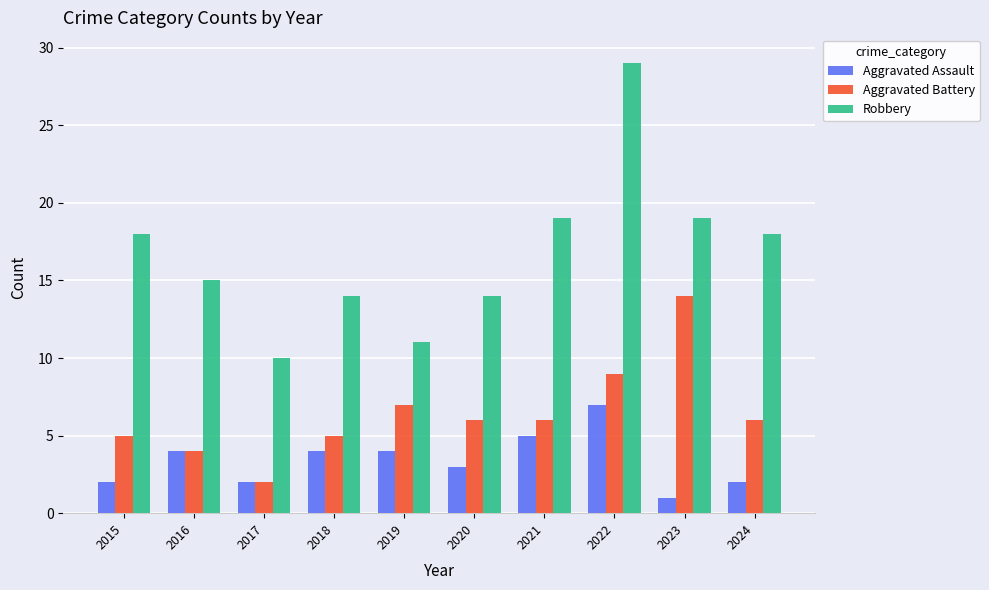

What is the total value across all series at 2016?

23